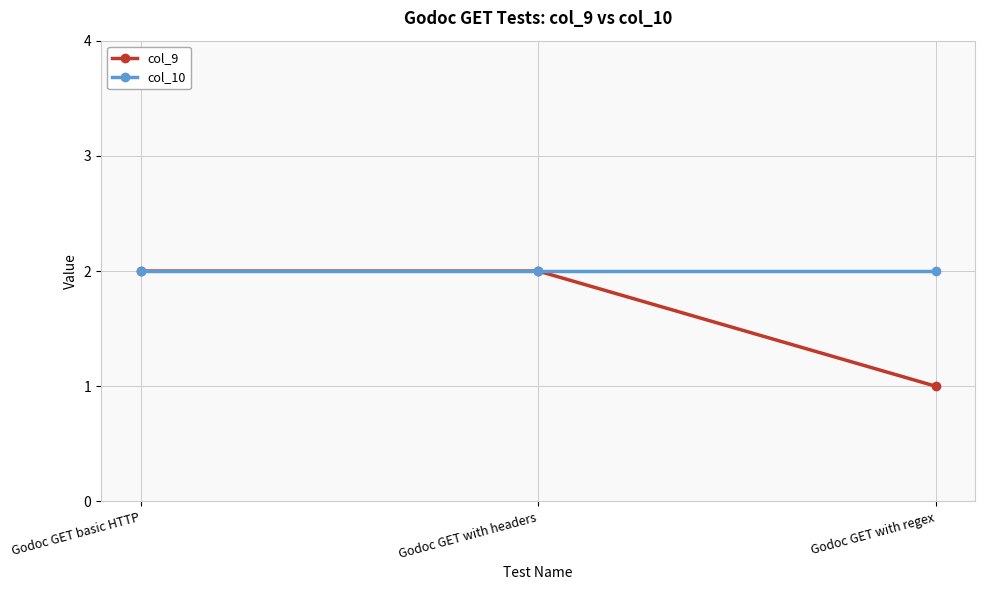

List the series in order of their overall mean, lowest first.

col_9, col_10